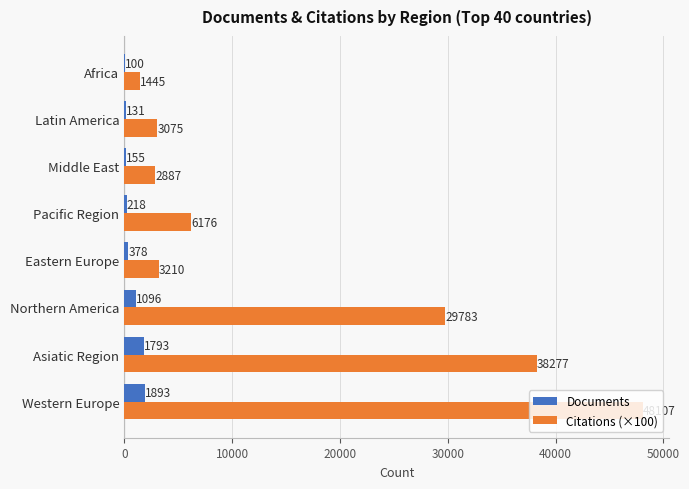

Is it true that Citations (×100) equals 15172 at Asiatic Region?

False